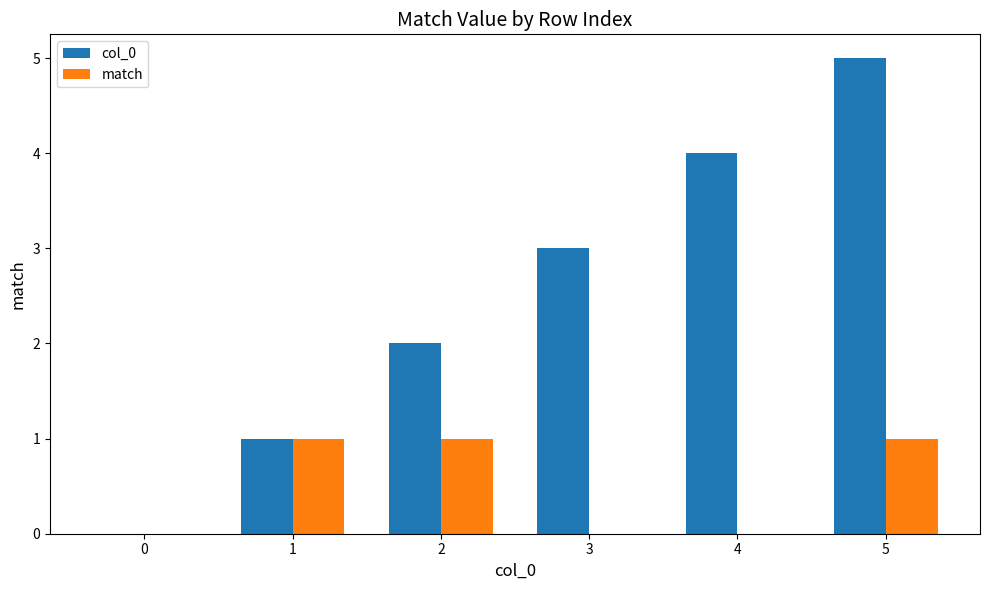

Is the value of match at 2 greater than the value of col_0 at 4?

No